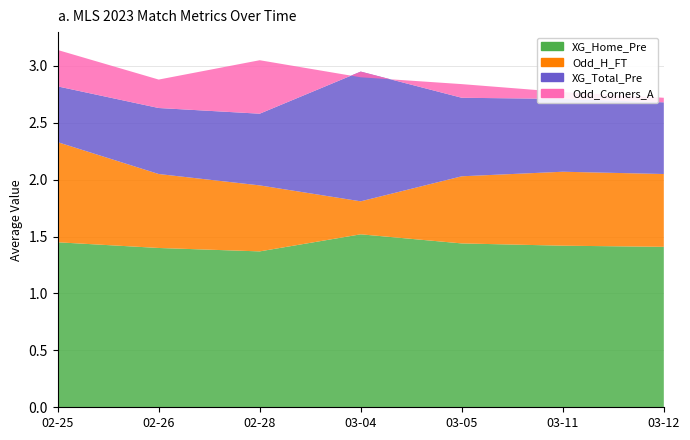

Reading left to right, what are all the values shown in this chart?

XG_Total_Pre: 2023-02-25=2.8	2023-02-26=2.6	2023-02-28=2.6	2023-03-04=3.0	2023-03-05=2.7	2023-03-11=2.7	2023-03-12=2.7
Odd_H_FT: 2023-02-25=2.3	2023-02-26=2.0	2023-02-28=1.9	2023-03-04=1.8	2023-03-05=2.0	2023-03-11=2.1	2023-03-12=2.0
XG_Home_Pre: 2023-02-25=1.4	2023-02-26=1.4	2023-02-28=1.4	2023-03-04=1.5	2023-03-05=1.4	2023-03-11=1.4	2023-03-12=1.4
Odd_Corners_A: 2023-02-25=3.1	2023-02-26=2.9	2023-02-28=3.0	2023-03-04=2.9	2023-03-05=2.8	2023-03-11=2.8	2023-03-12=2.7